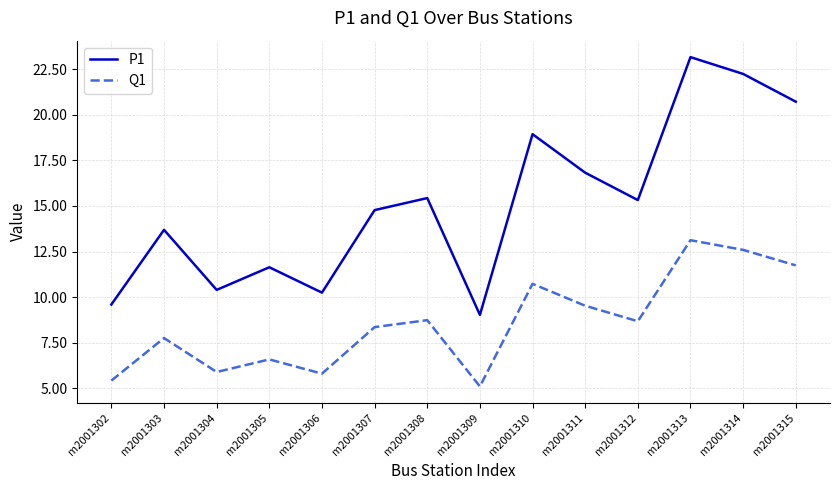

True or false: P1 has more than 1 interior local peaks.

True